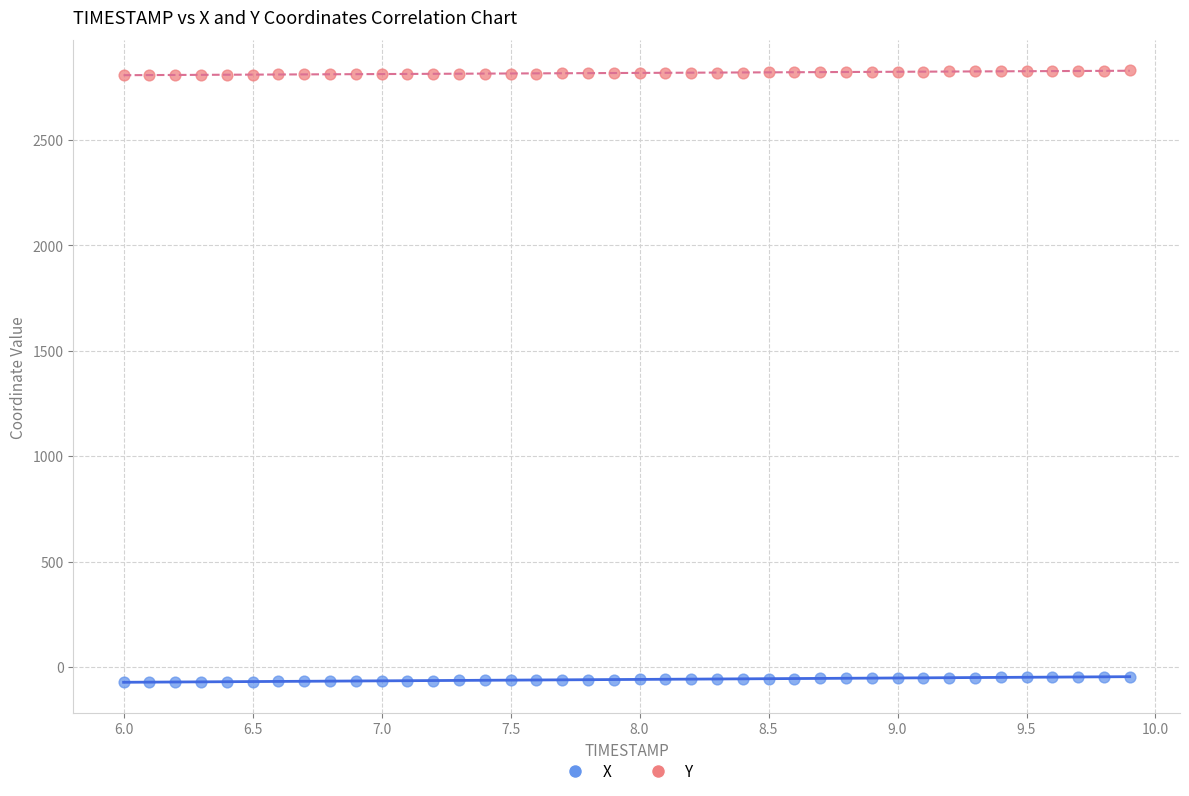

Across all data points, what is the range of X values (max minus min)?

3.9